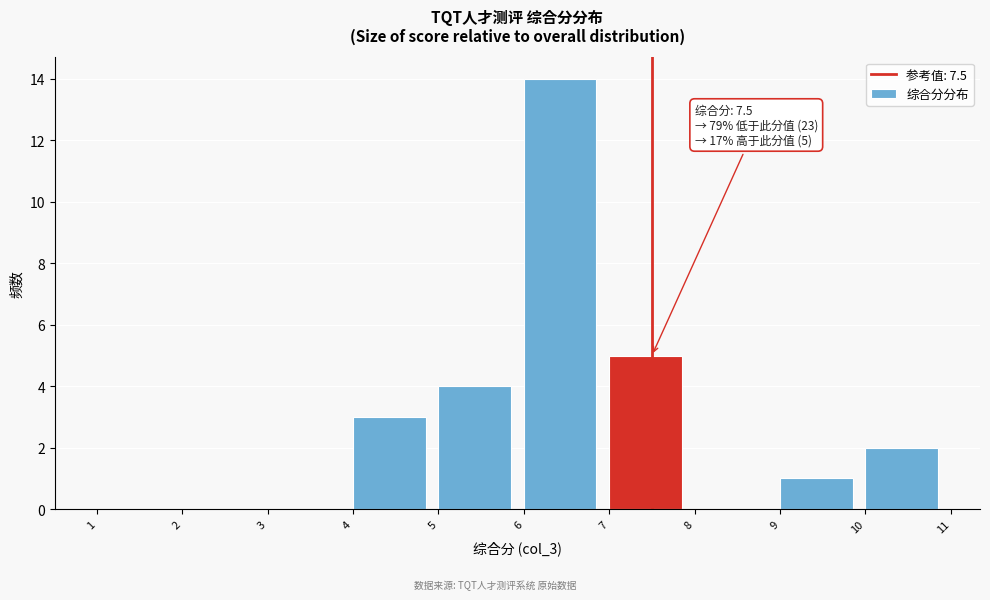

Which range on the x-axis has the tallest bar?

6 to 7